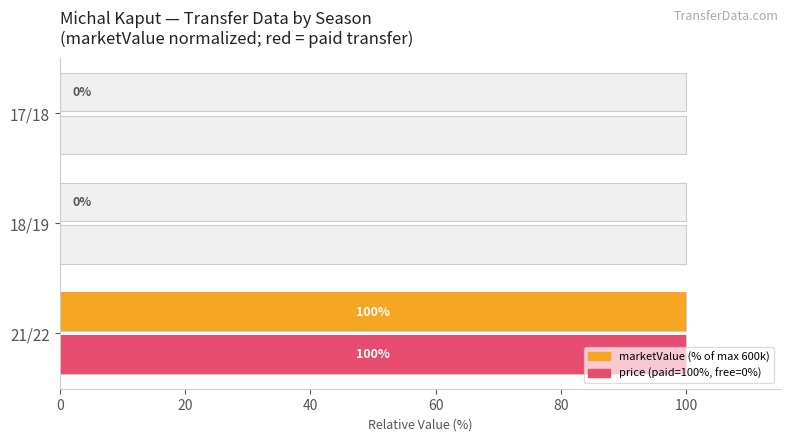

Rank the series at 21/22 from highest to lowest value.

marketValue (normalized %), price (paid transfer indicator)